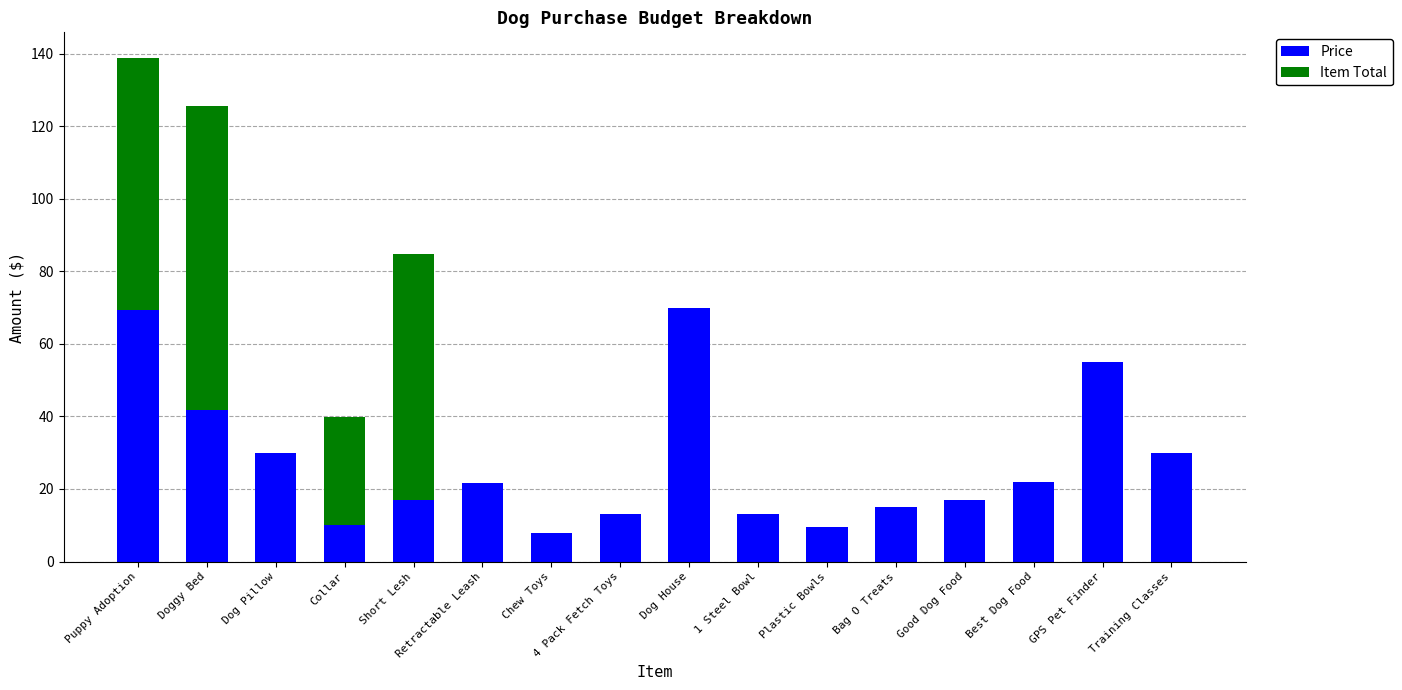

What is the maximum value for Price?

70.0